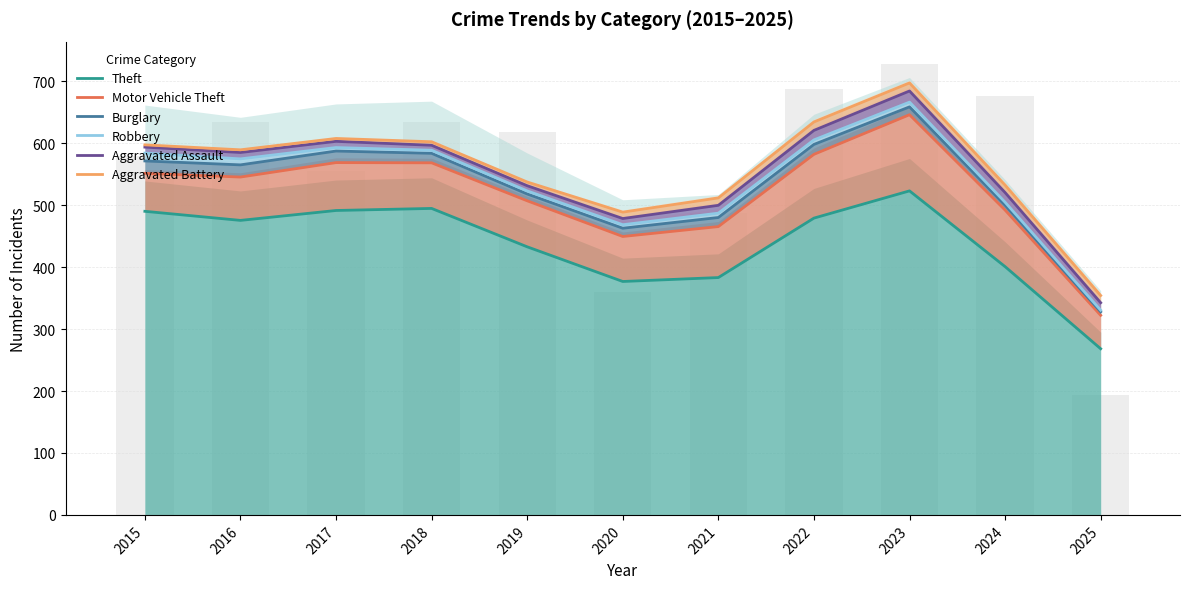

Does the chart contain stacked bars?

No